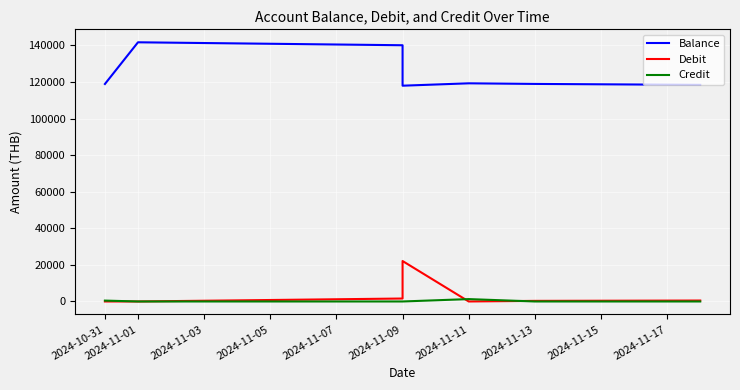

At which category is the sum across all series the highest?

2024-11-01